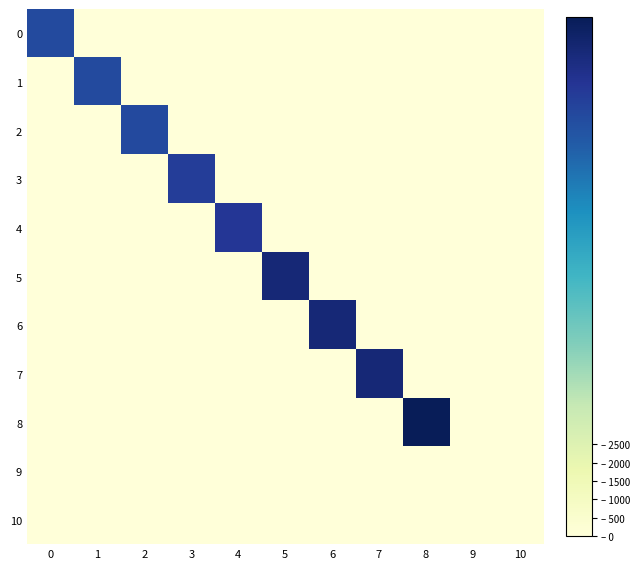

What is the maximum value shown in the chart?

14091